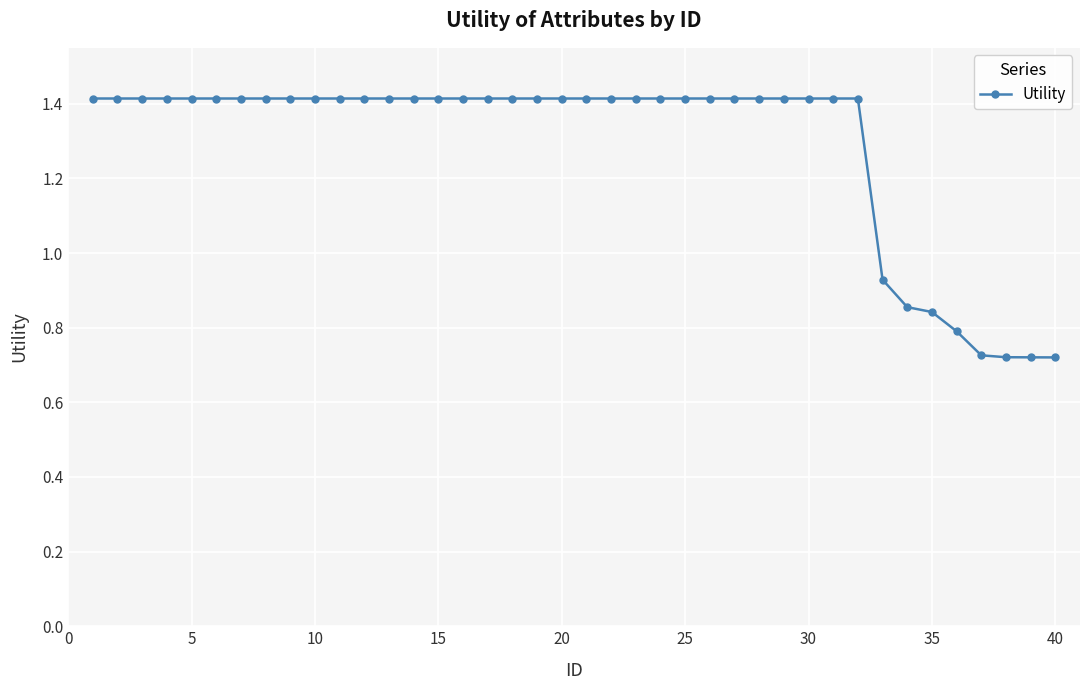

What is the average value?

1.3